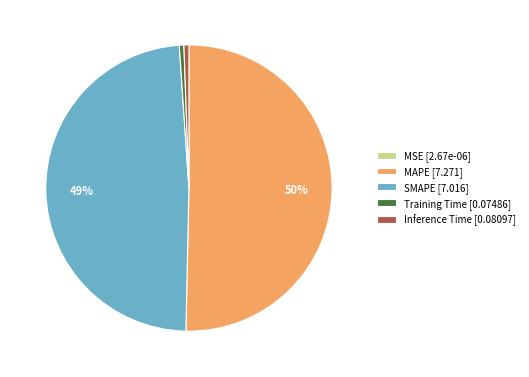

To the nearest percent, what percentage of the pie is Training Time [0.07486]?

1%